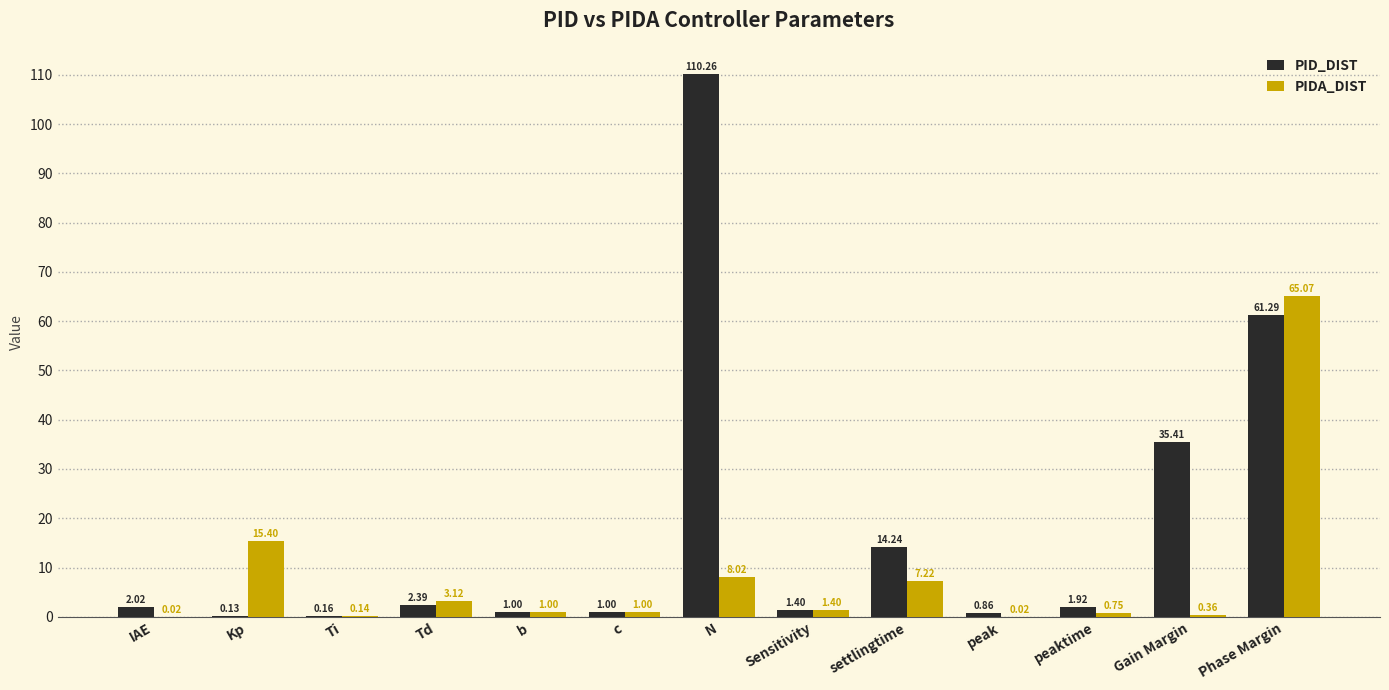

What is the greatest value displayed?

110.3